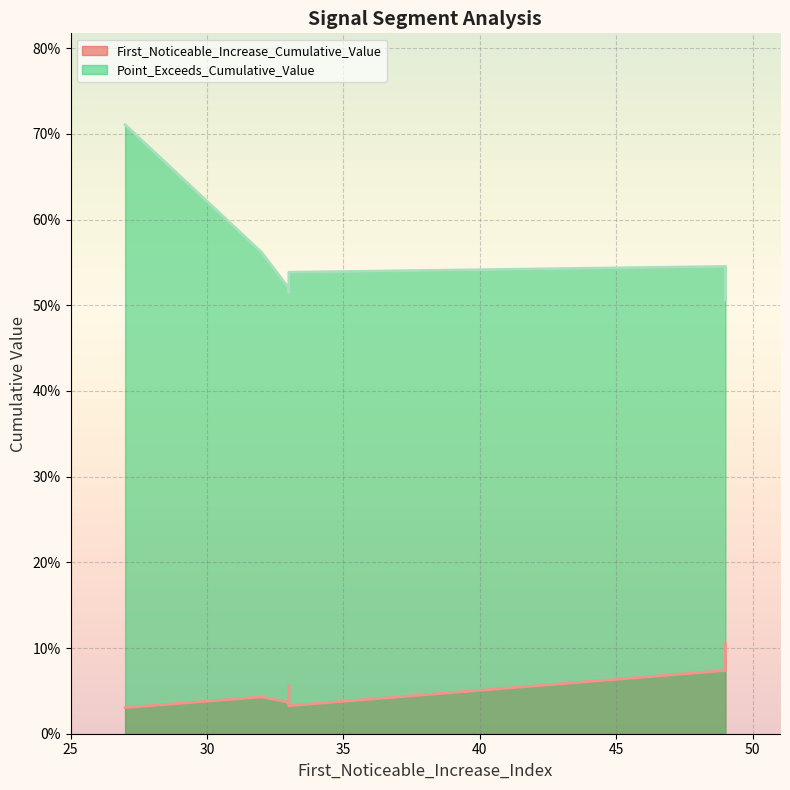

Which series has the largest total across all categories?

Point_Exceeds_Cumulative_Value (line)